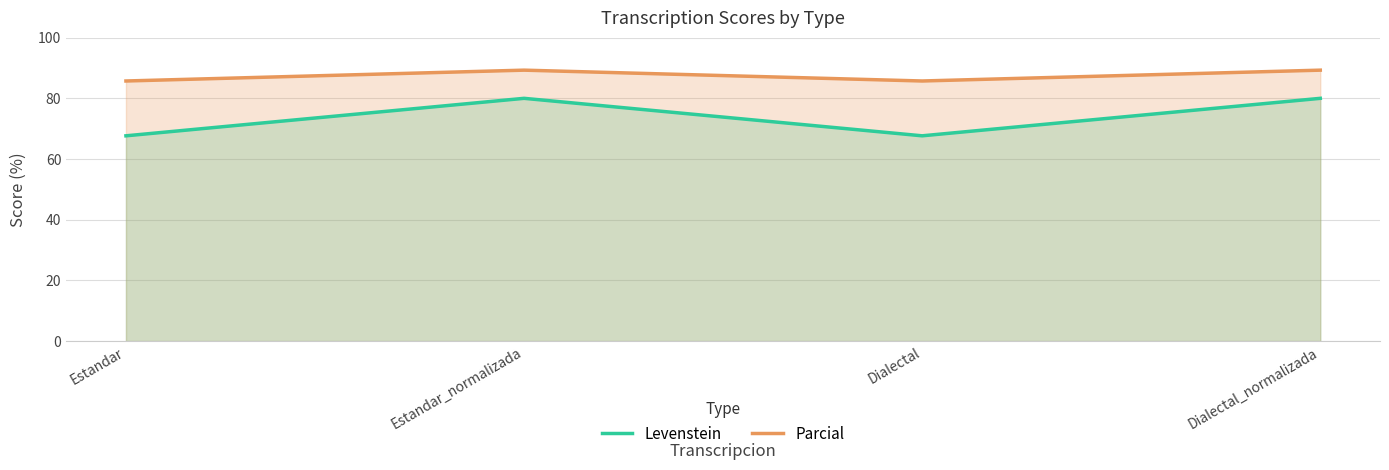

What is the label of the 3rd point from the left?

Dialectal